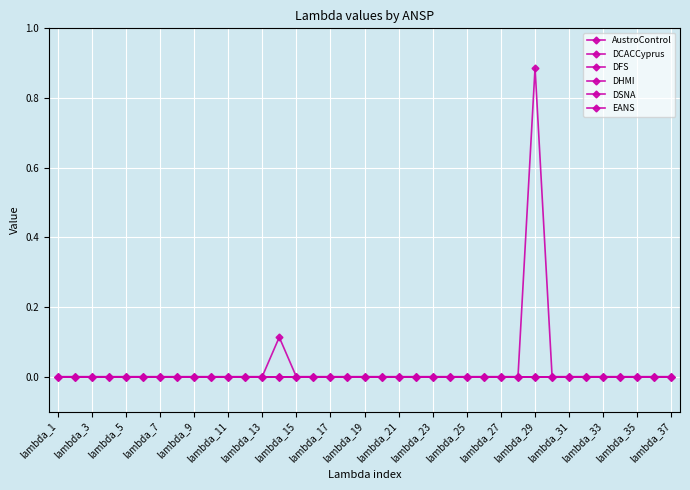

Which series has the largest range (max minus min)?

EANS